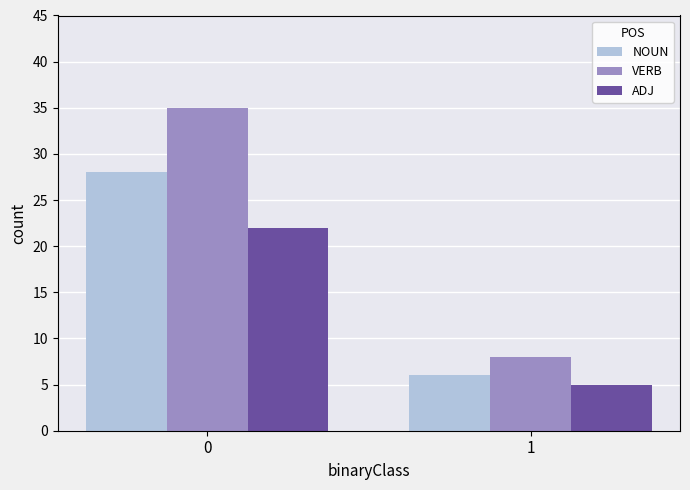

Reading left to right, list all the values displayed in this chart.

NOUN: 28	6
VERB: 35	8
ADJ: 22	5